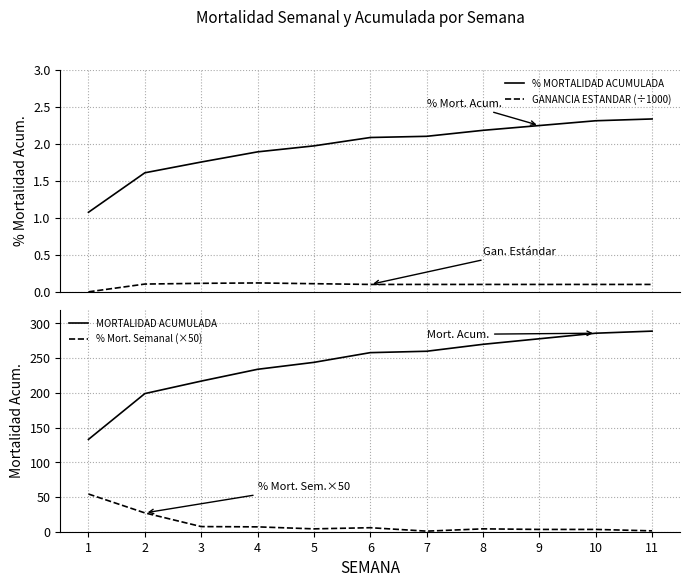

The GANANCIA ESTANDAR (÷1000) series shows 0.0 at 6. True or false?

False